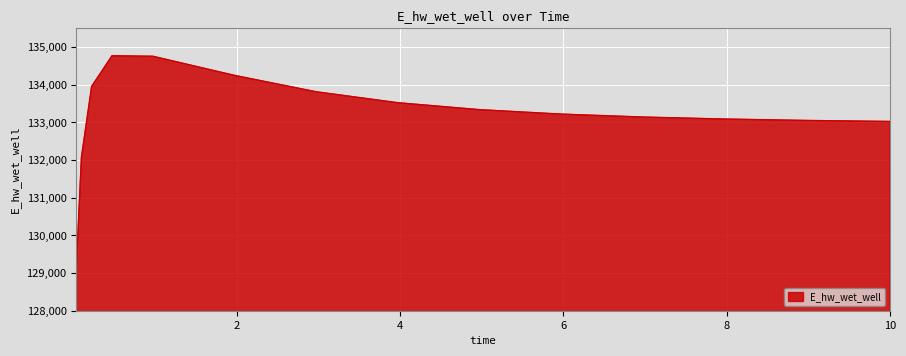

What is the difference between the maximum and minimum values?

5646.5